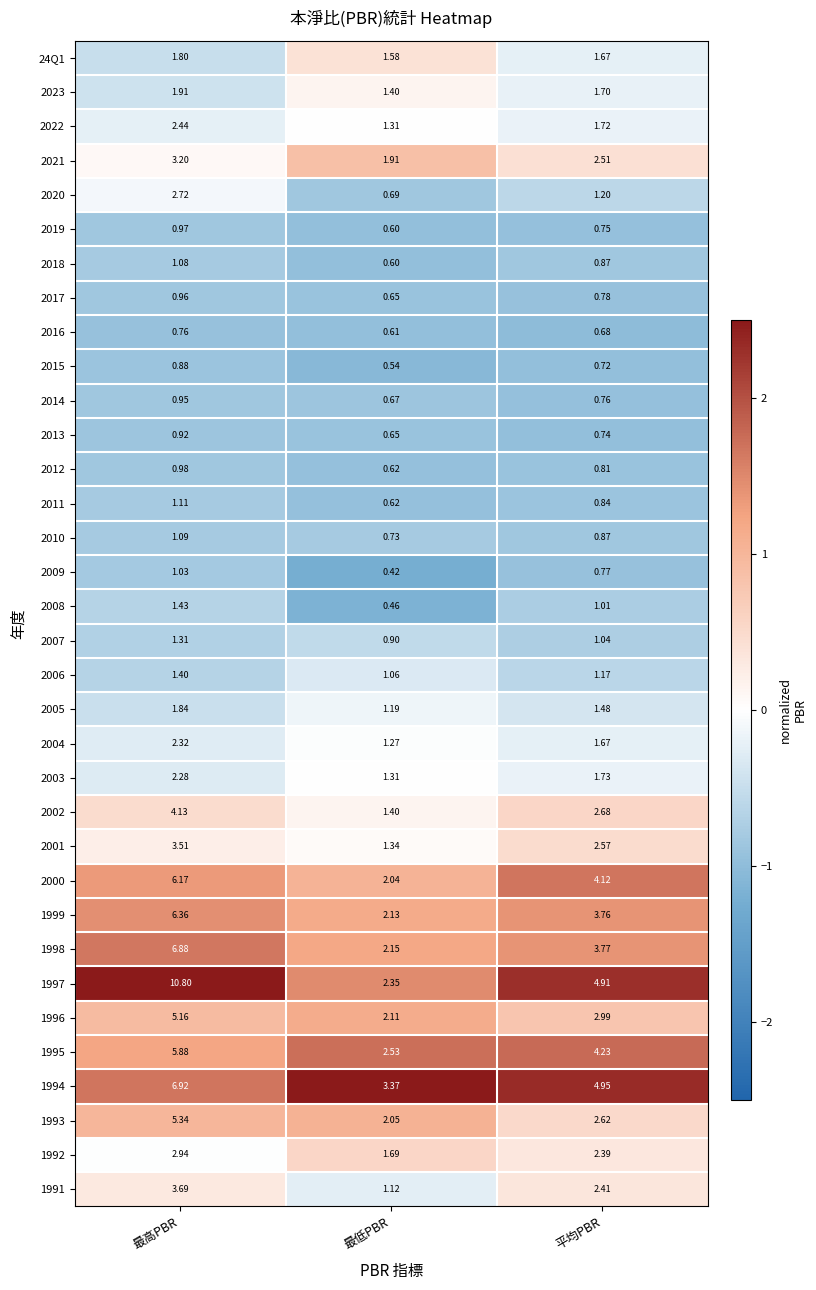

Where is 2019 nearest to the value 0?

最低PBR